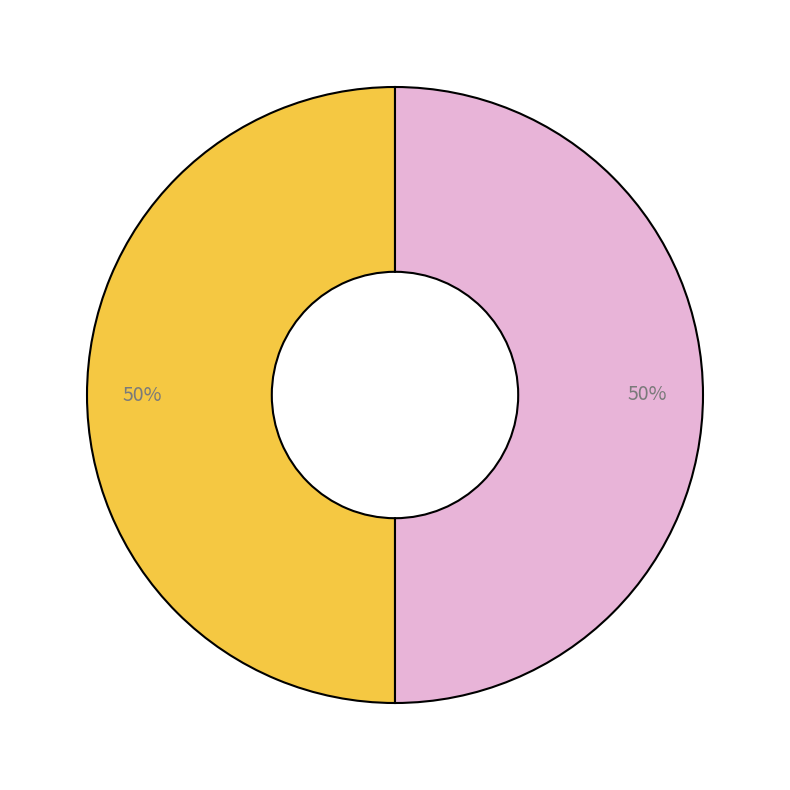

To the nearest percent, what is the average slice percentage?

50%